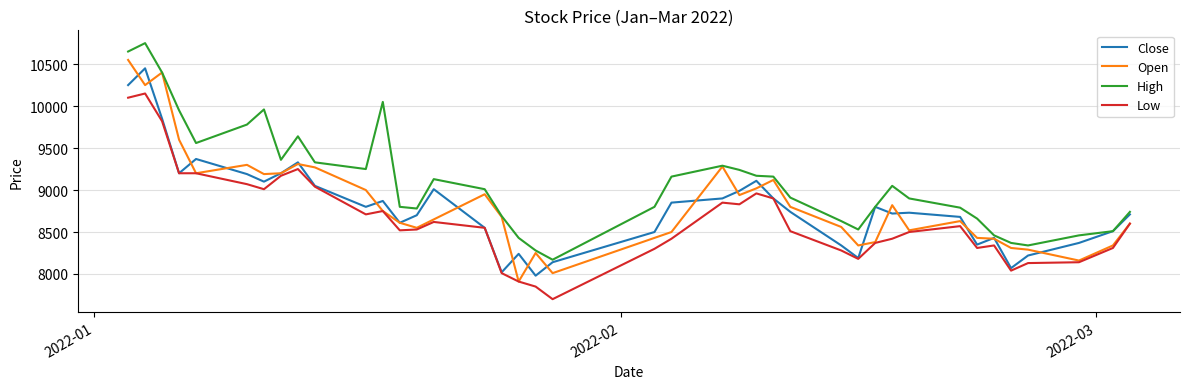

True or false: Low and High intersect in this chart.

False